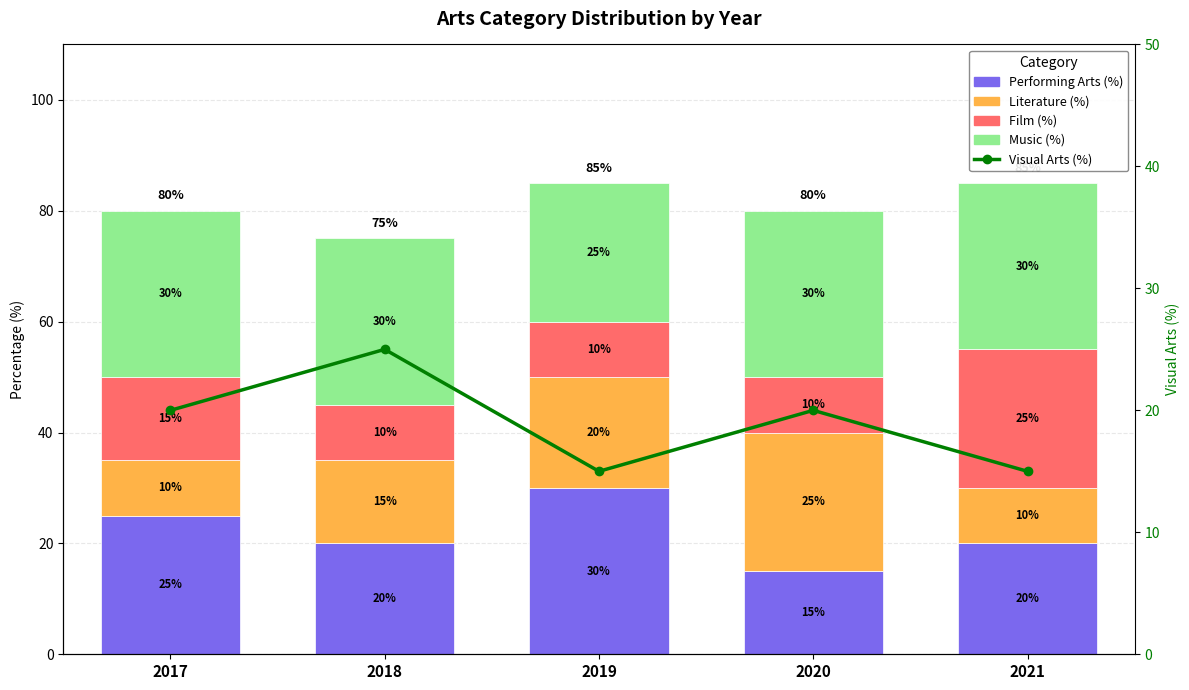

Reading right to left, list all the values displayed in this chart.

Performing Arts (%): 2021=20	2020=15	2019=30	2018=20	2017=25
Literature (%): 2021=10	2020=25	2019=20	2018=15	2017=10
Film (%): 2021=25	2020=10	2019=10	2018=10	2017=15
Music (%): 2021=30	2020=30	2019=25	2018=30	2017=30
Visual Arts (%): 2021=15	2020=20	2019=15	2018=25	2017=20